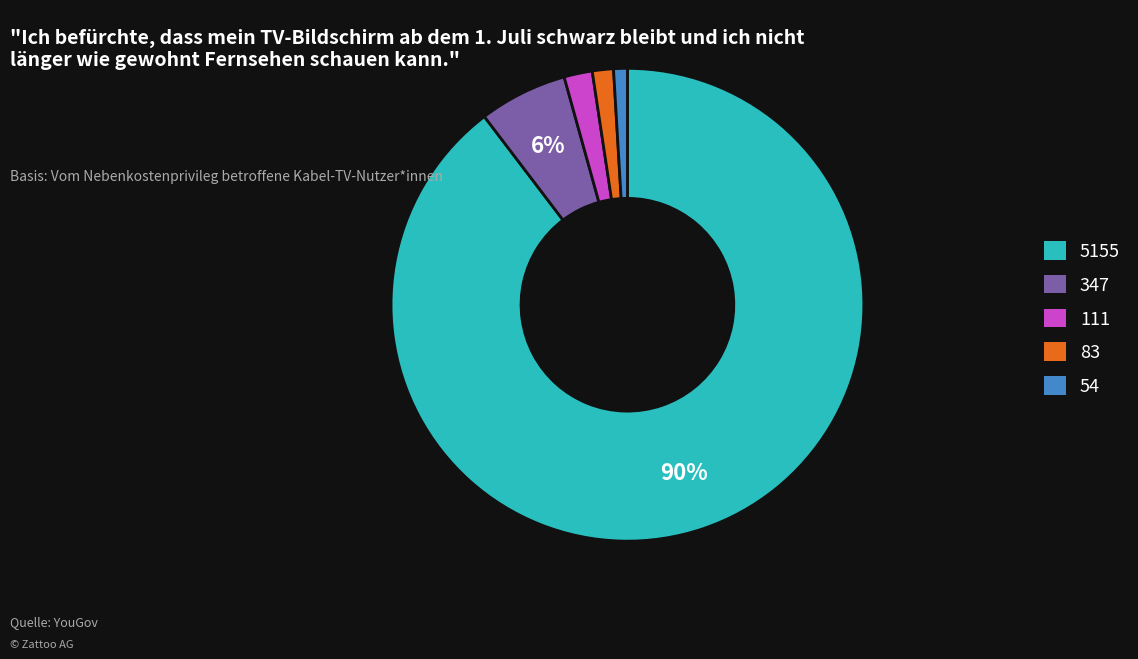

To the nearest percent, what is the difference between the largest and smallest slice percentages?

89%